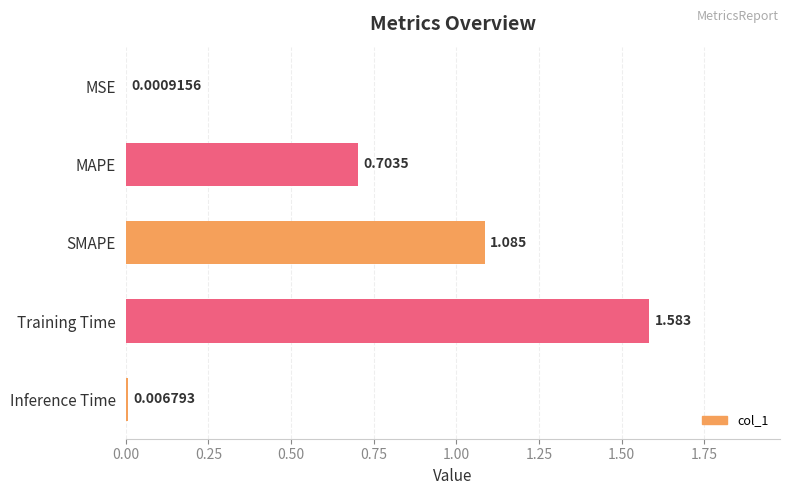

Which category has the highest value across all series?

Training Time